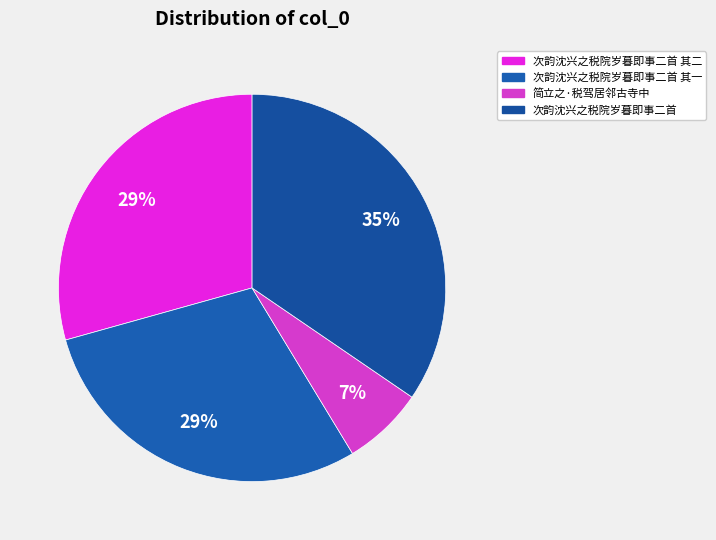

Count the number of slices in the pie.

4